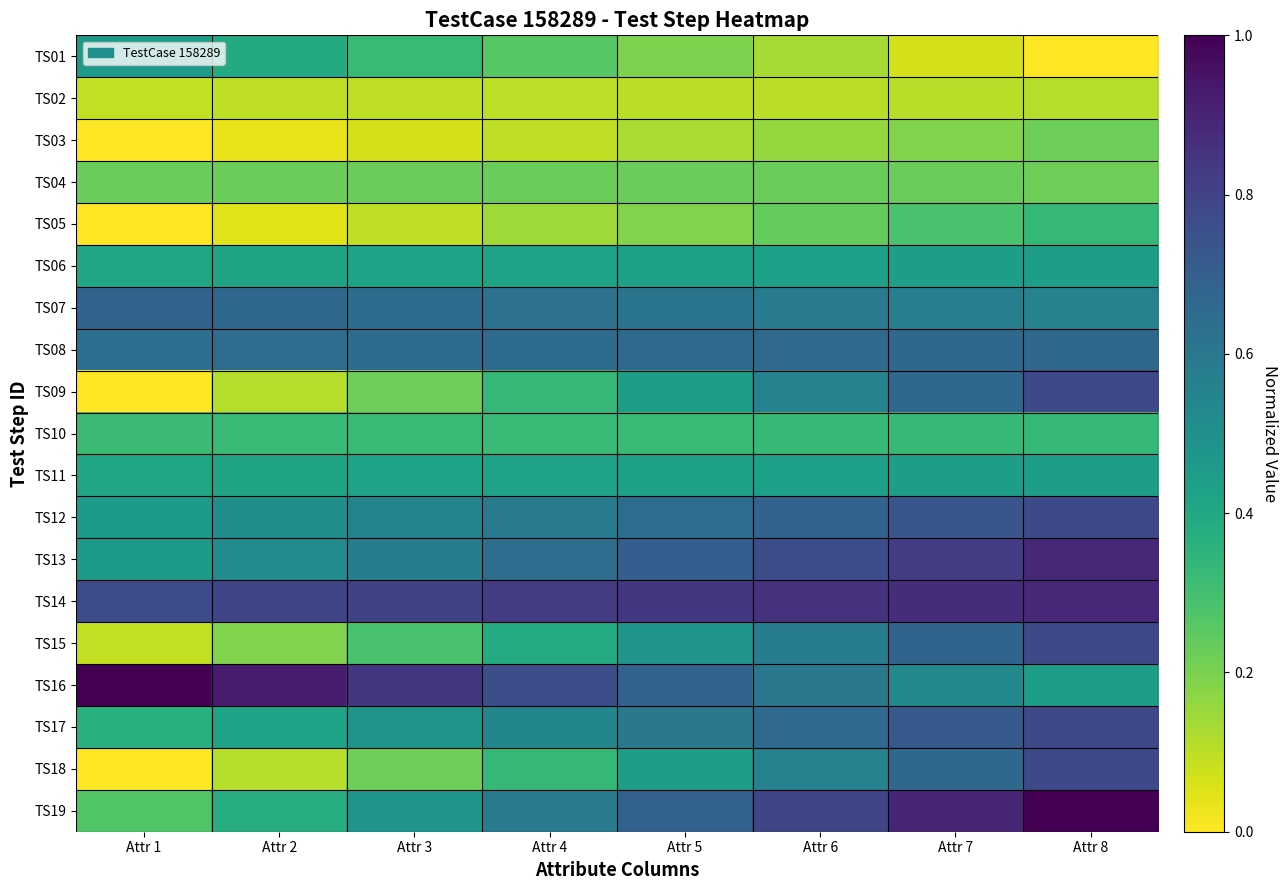

Count the number of categories in the chart.

8